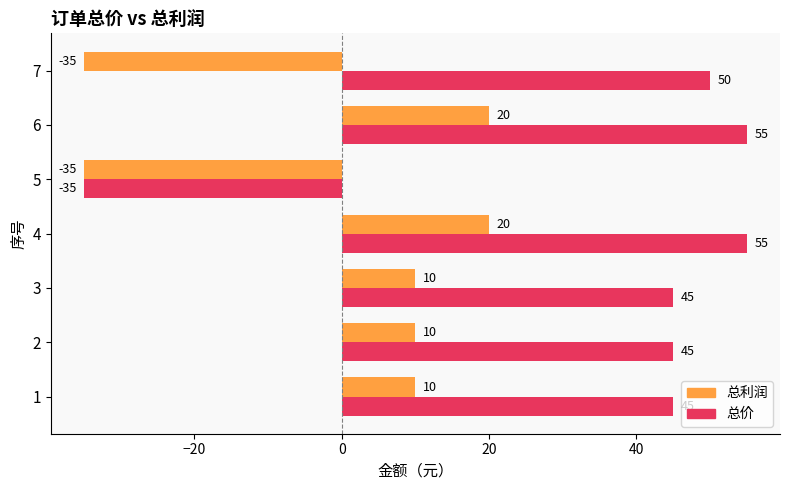

The 总价 series shows 22 at 1. True or false?

False